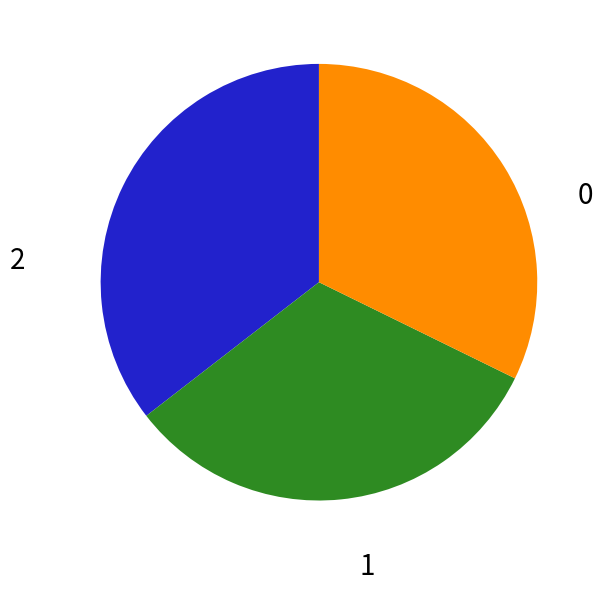

How many slices are in this pie chart?

3